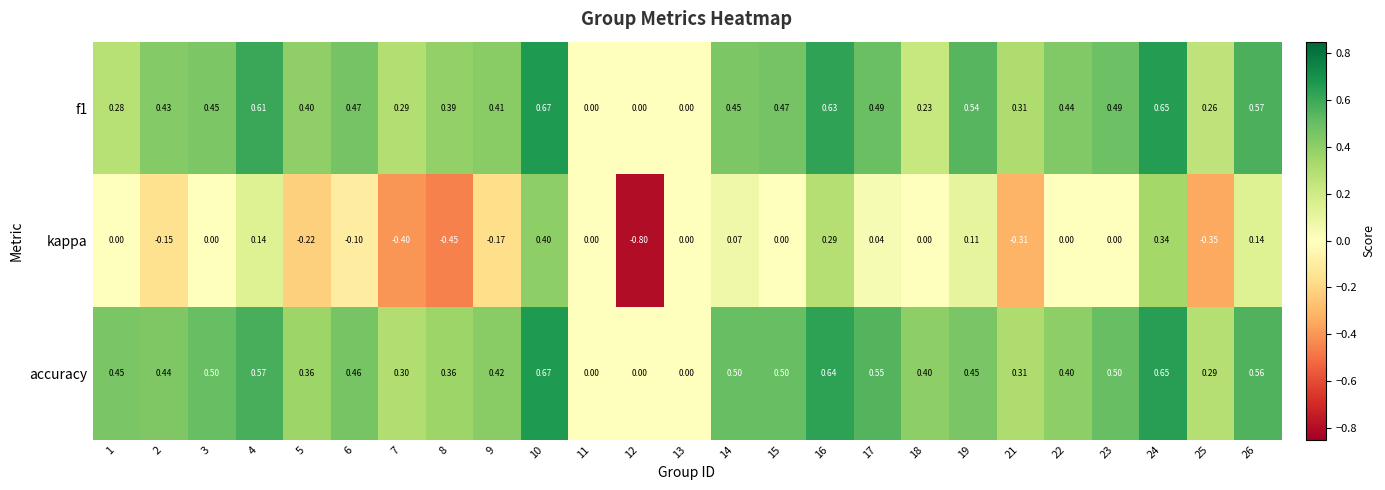

Which series has the widest spread of values?

kappa